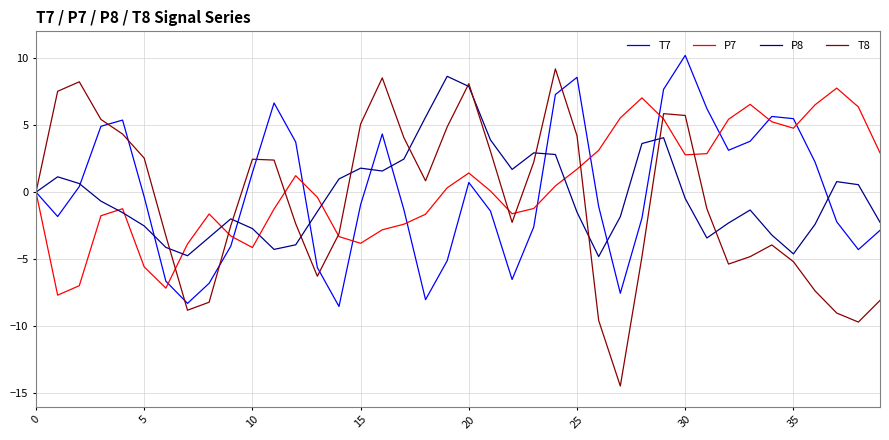

Which series has the widest spread of values?

T8